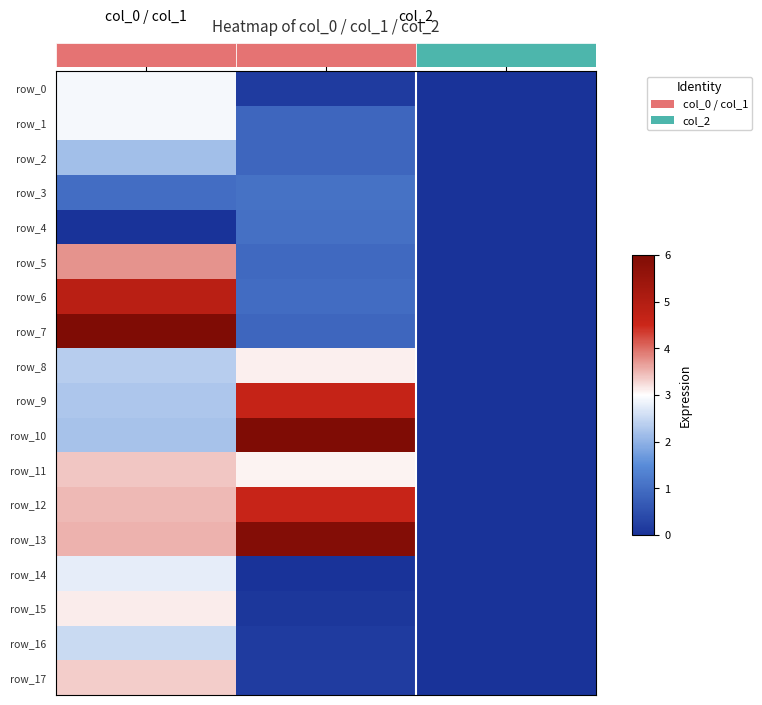

Rank the series at col_1 from highest to lowest value.

row_10, row_13, row_9, row_12, row_8, row_11, row_3, row_4, row_6, row_5, row_1, row_2, row_7, row_17, row_0, row_16, row_15, row_14